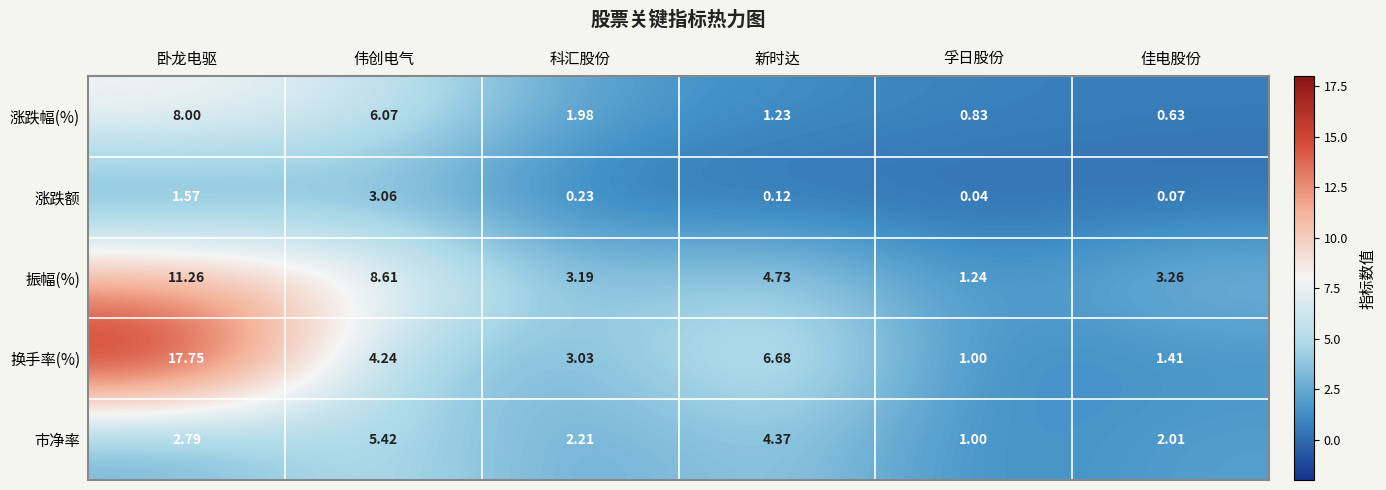

At which category does the chart reach its minimum across all series?

孚日股份